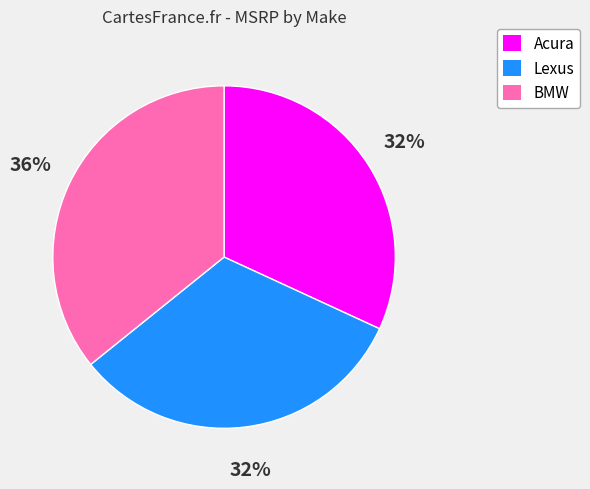

Between Acura and BMW, which is larger?

BMW